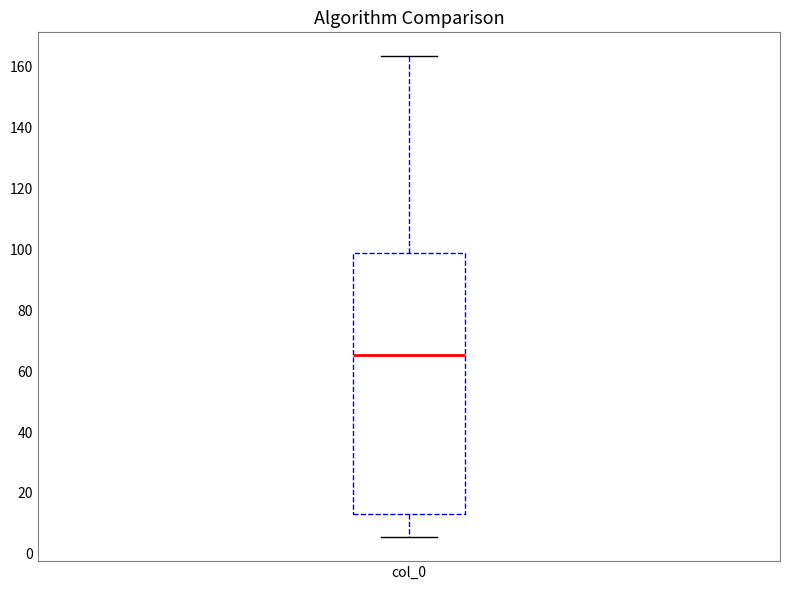

Read this box plot against the y-axis: the position of the median line, the range covered by the box, and the ends of both whiskers. The values are not printed on the chart, so give them approximately, as read against the axis.

median 66, box 12 to 98, whiskers 6 to 164